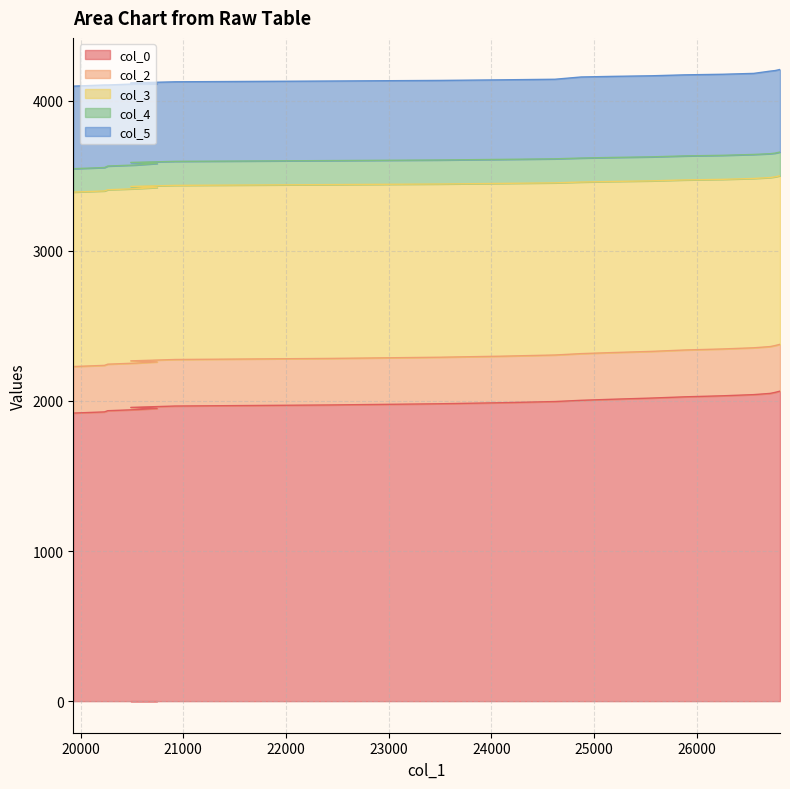

What is the approximate value of col_5 at 13?

540.0